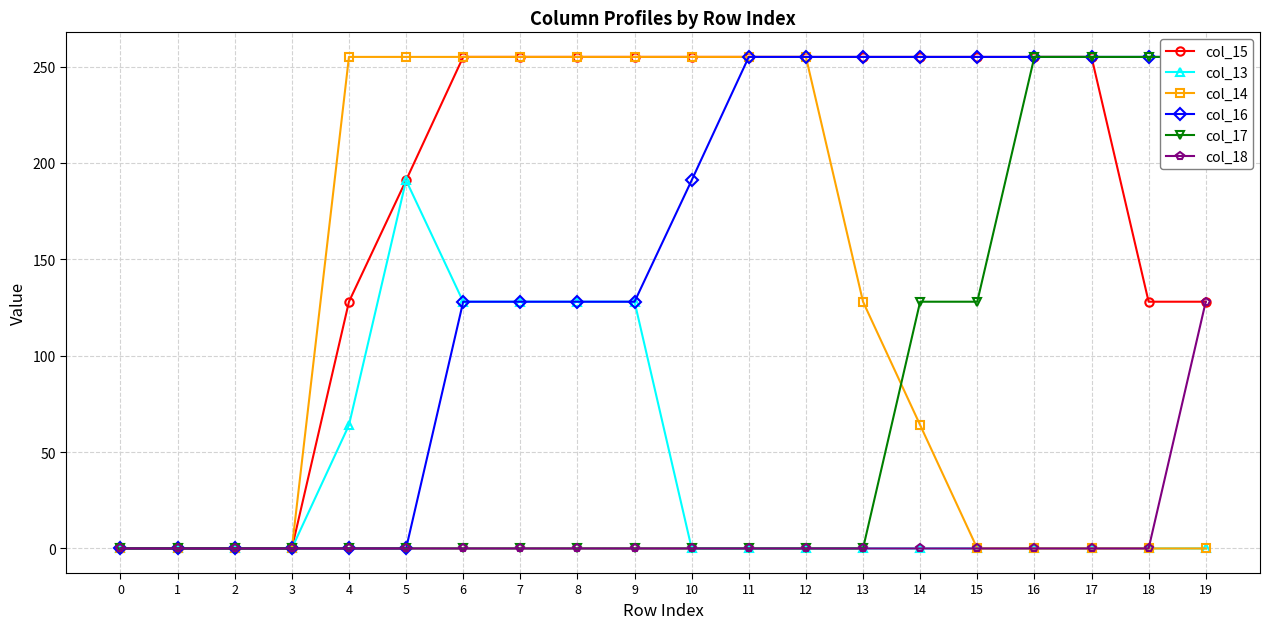

At which category is the sum across all series the highest?

6